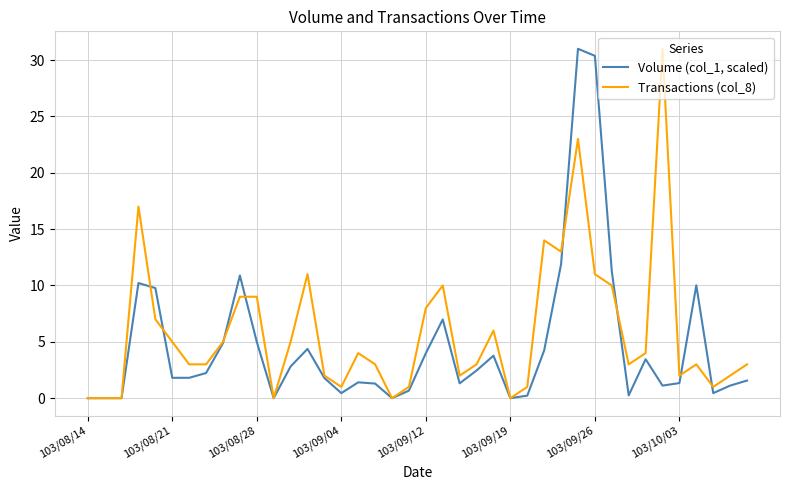

What is the greatest value displayed?

31.0